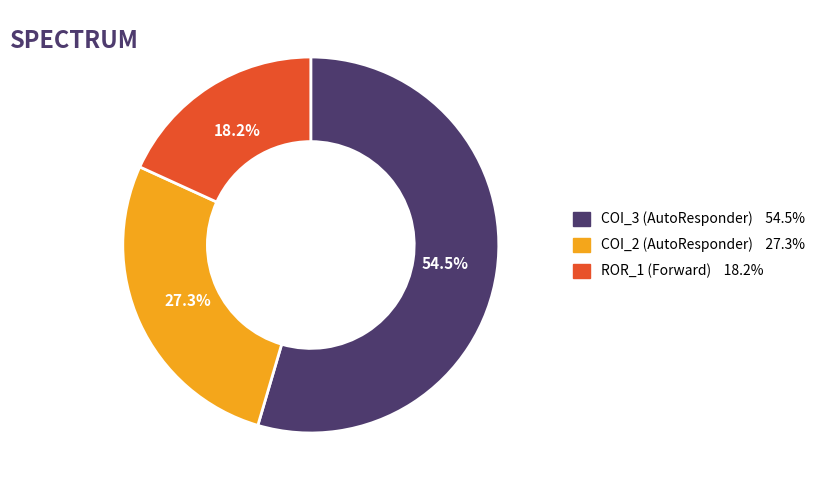

Is there a majority slice in this chart?

Yes